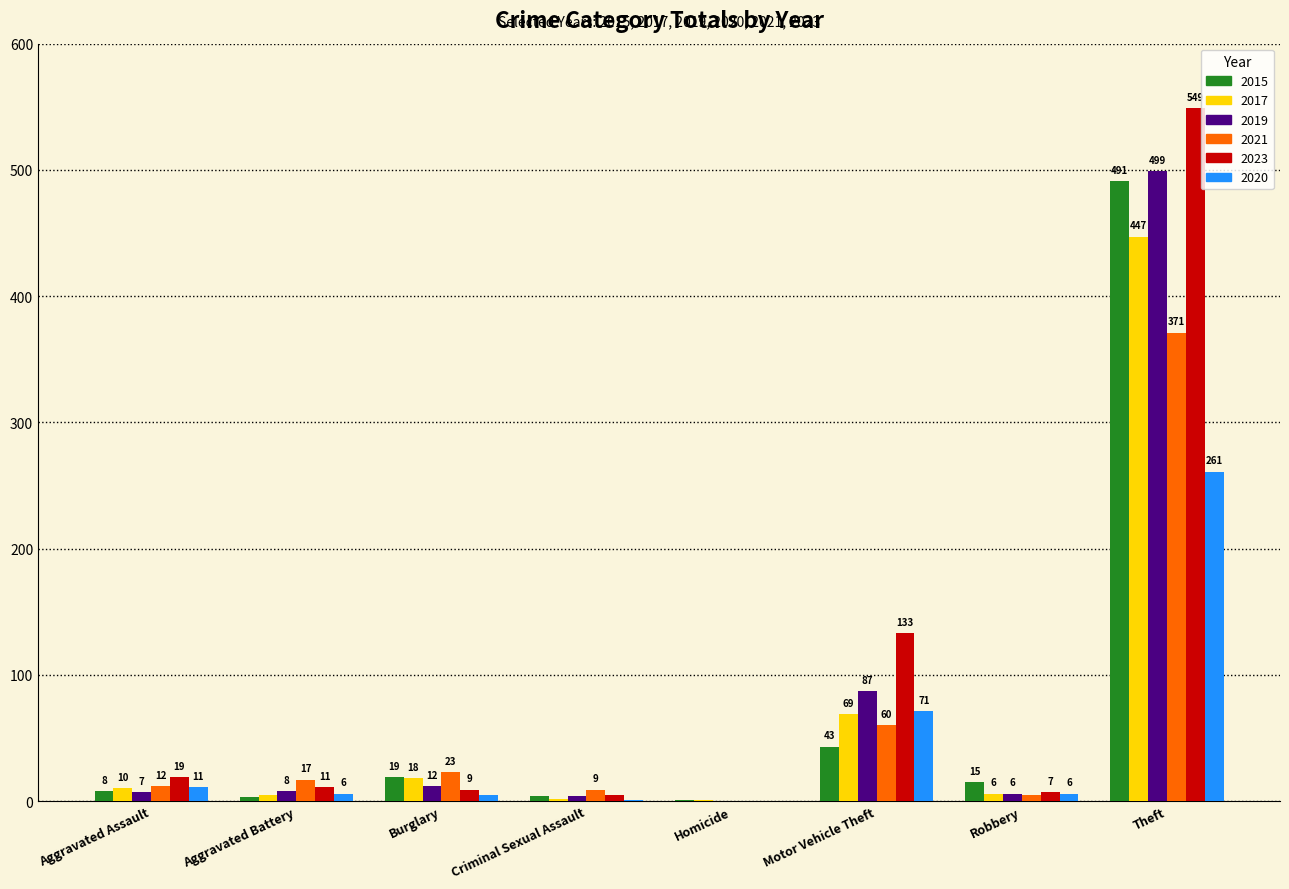

At which category does the chart reach its peak across all series?

Theft